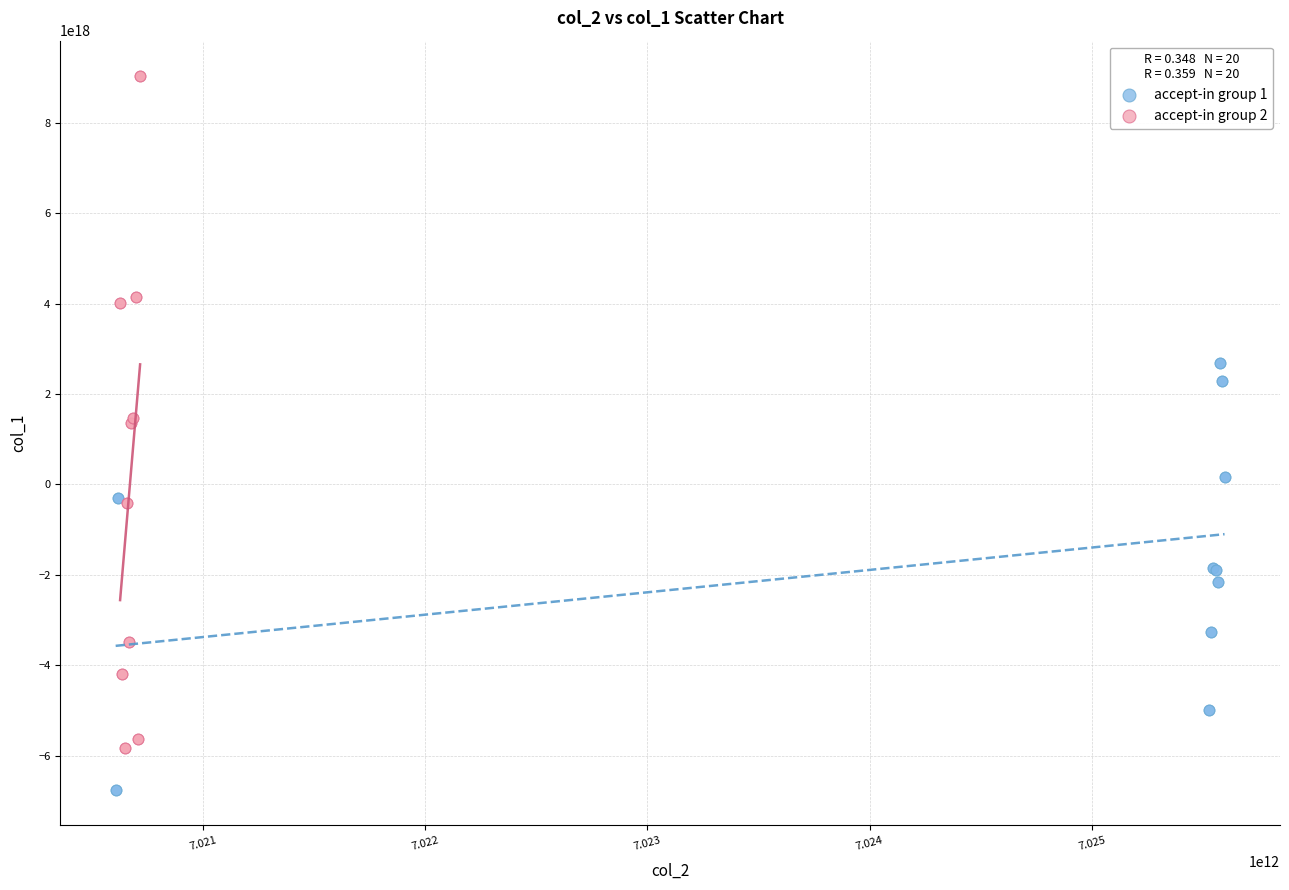

Which series contains the lowest Y value?

accept-in group 1